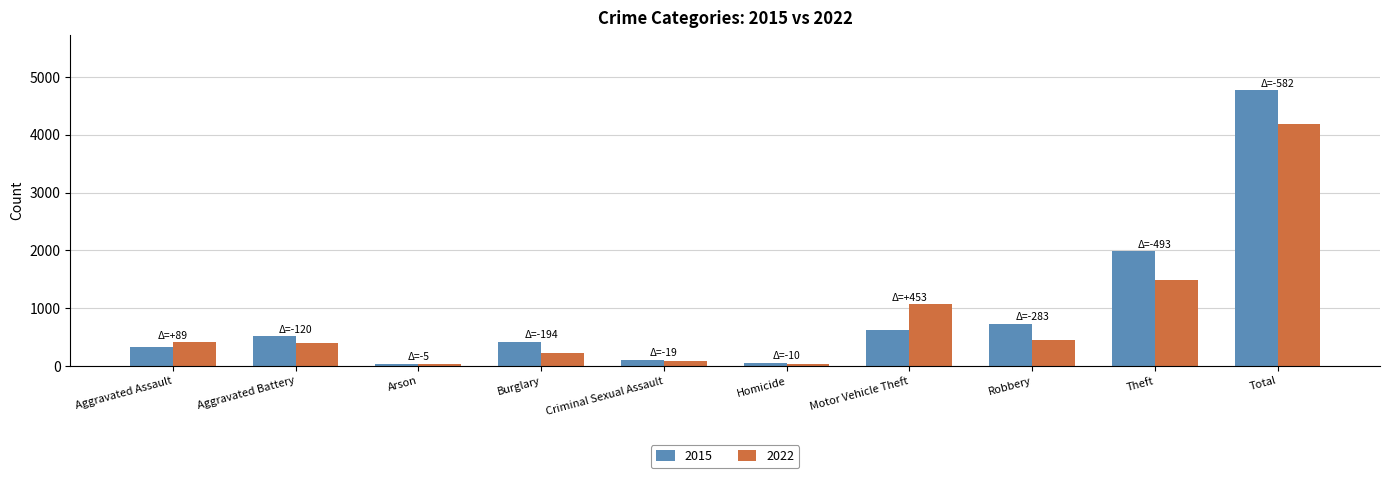

The 2022 series shows 40 at Homicide. True or false?

True